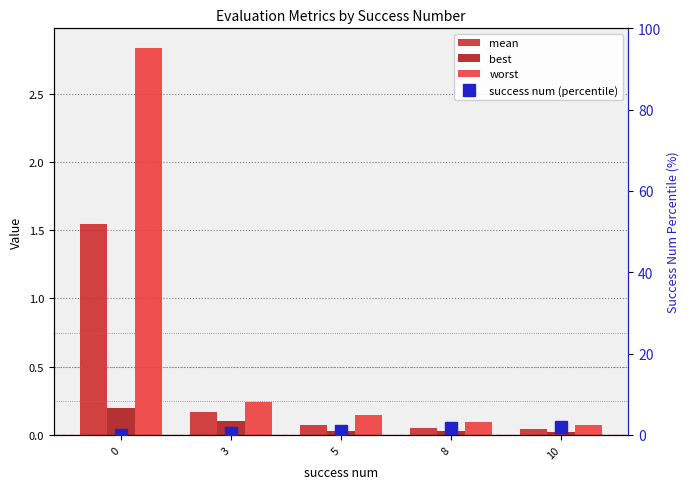

Rank the series at 3 from lowest to highest value.

best, mean, worst, success num (percentile)